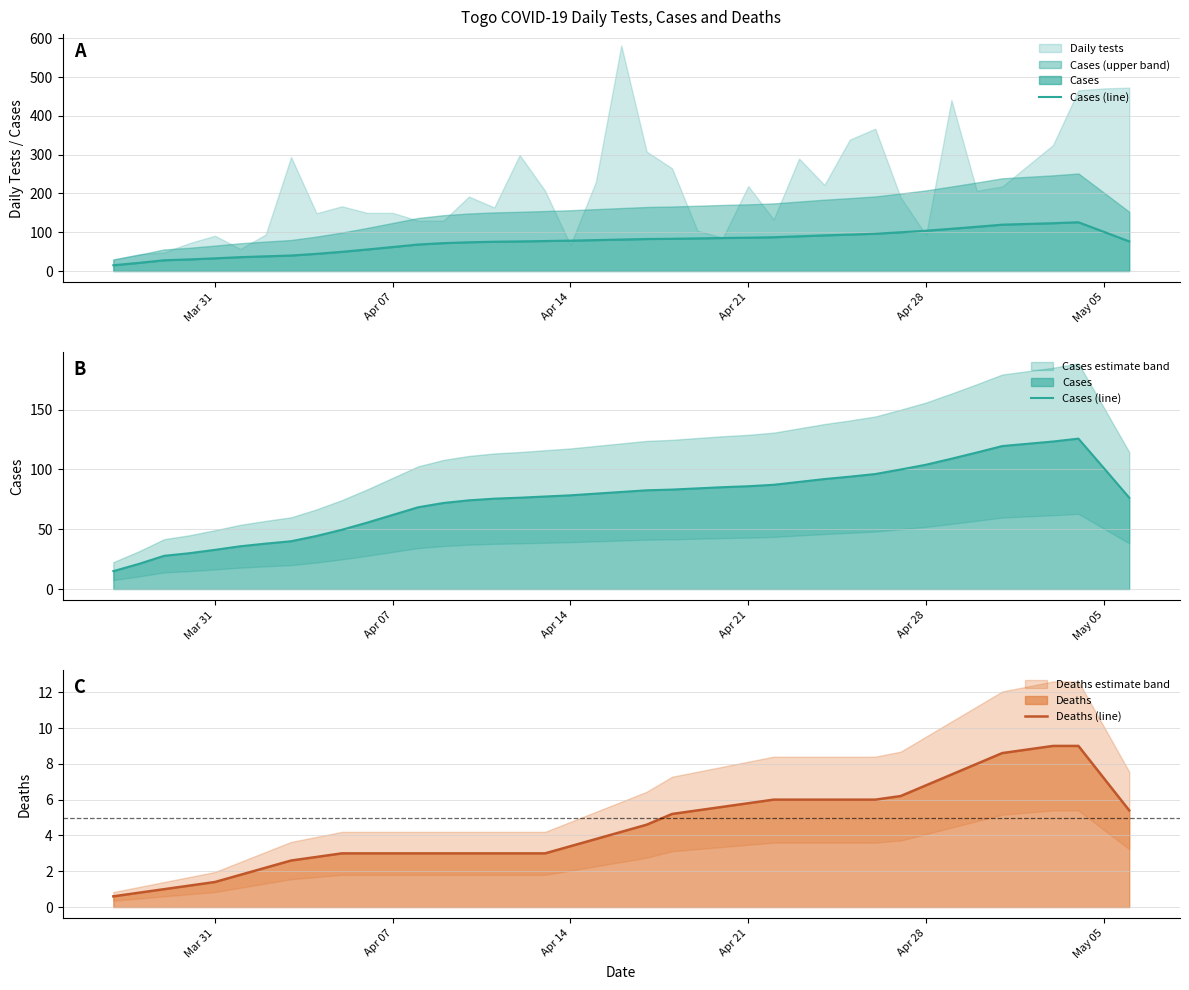

At how many categories does at least one series exceed 42?

32